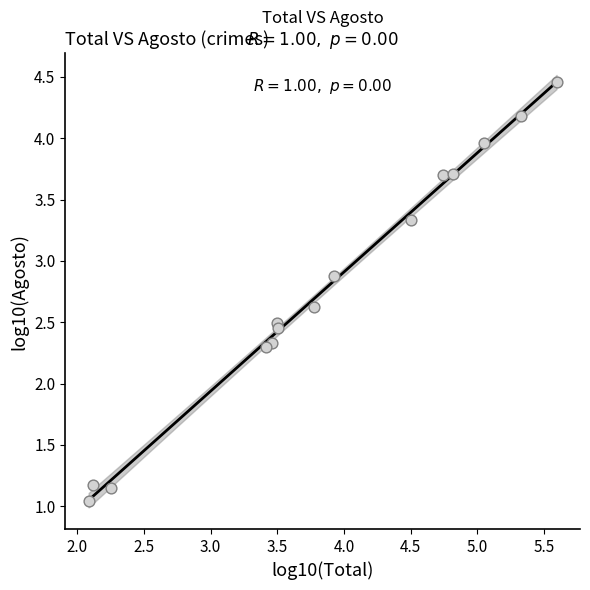

What is the range of Y values (max minus min)?

3.4